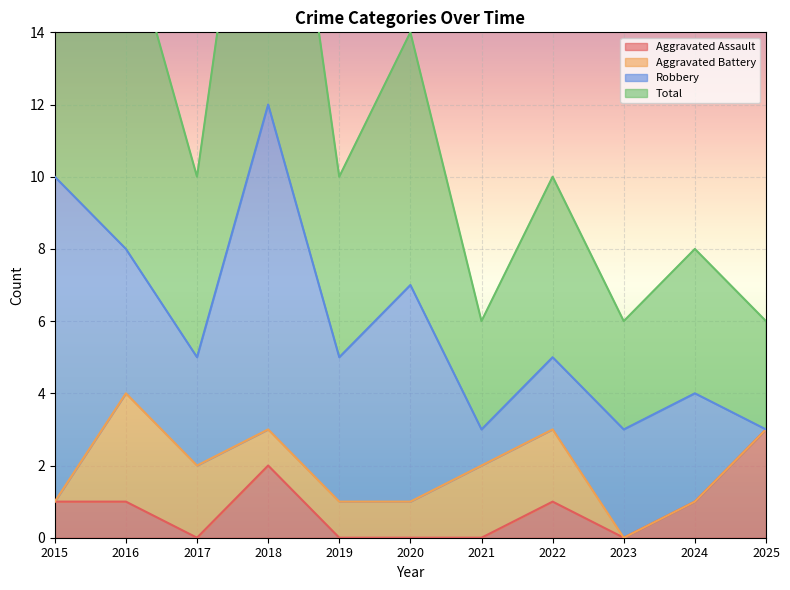

What is the difference between the maximum and minimum values in the Aggravated Assault series?

3